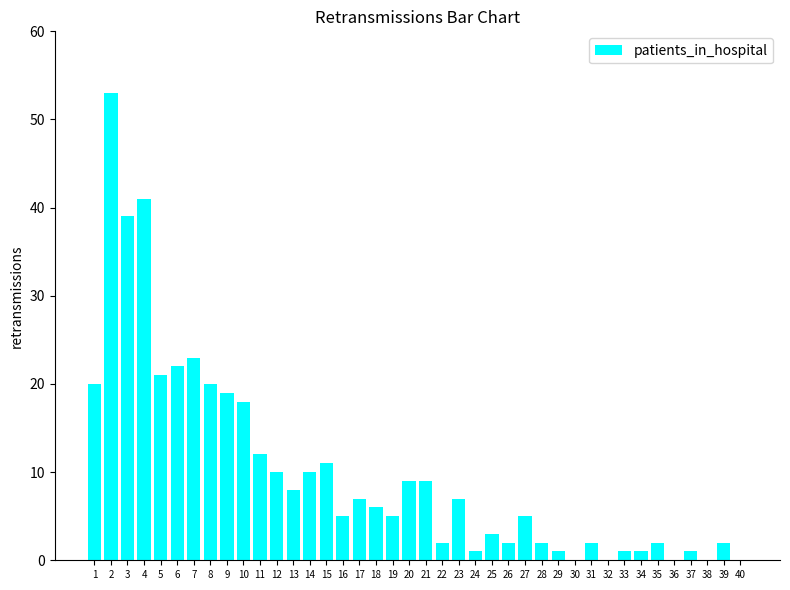

What is the ratio of the value at 5 to the value at 13?

2.6